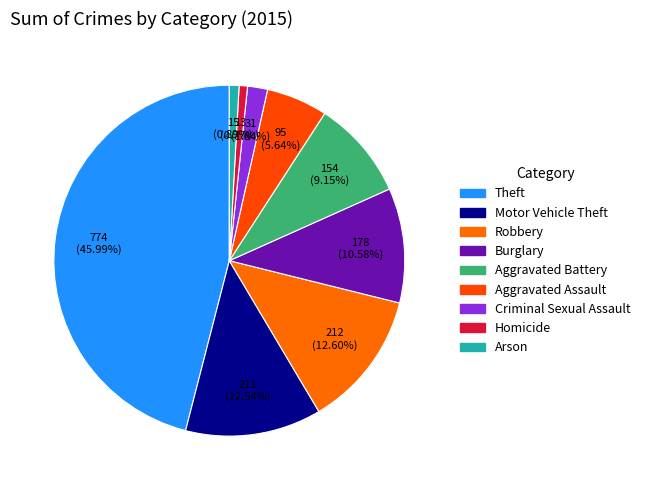

How many segments does this pie chart have?

9